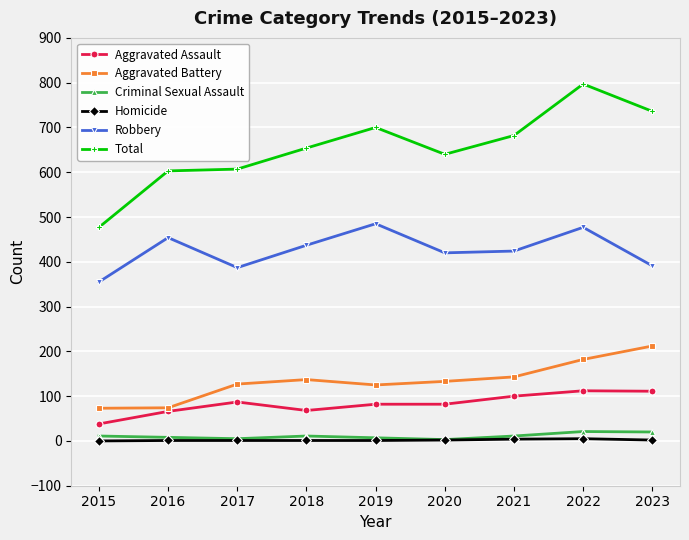

What is the greatest value displayed?

797